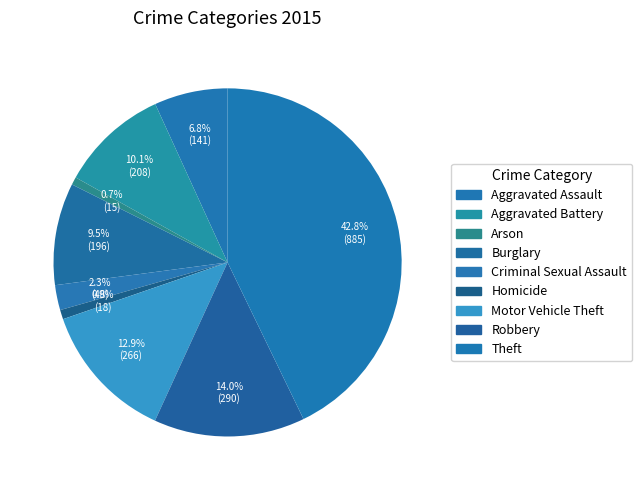

To the nearest percent, what percentage of the pie is Theft?

43%